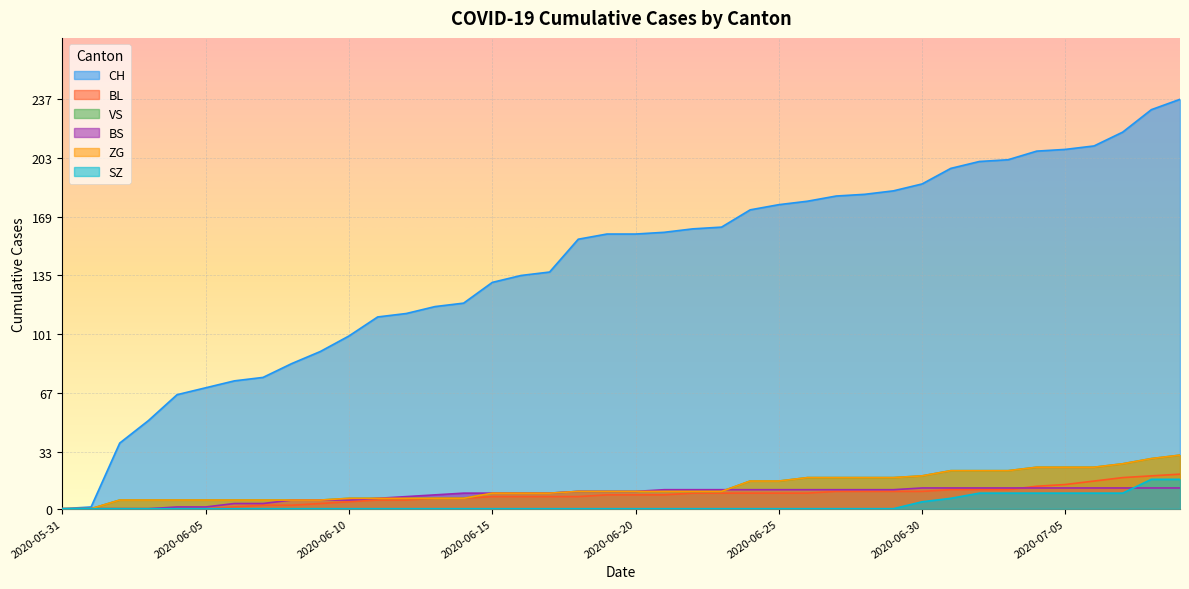

At how many categories does at least one series exceed 8?

38